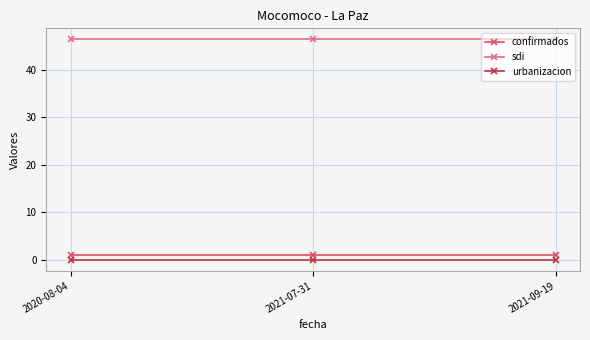

What is the sum of all sdi values?

139.0